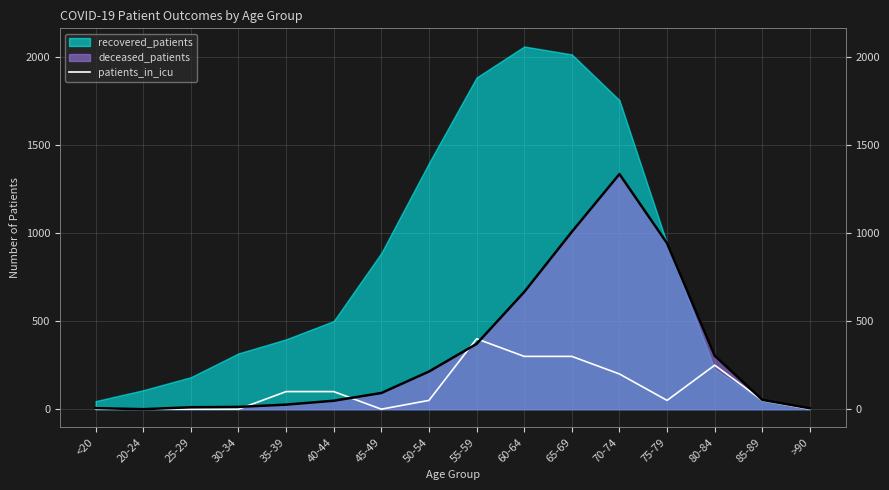

Which has a higher value, 70-74 or 45-49?

70-74